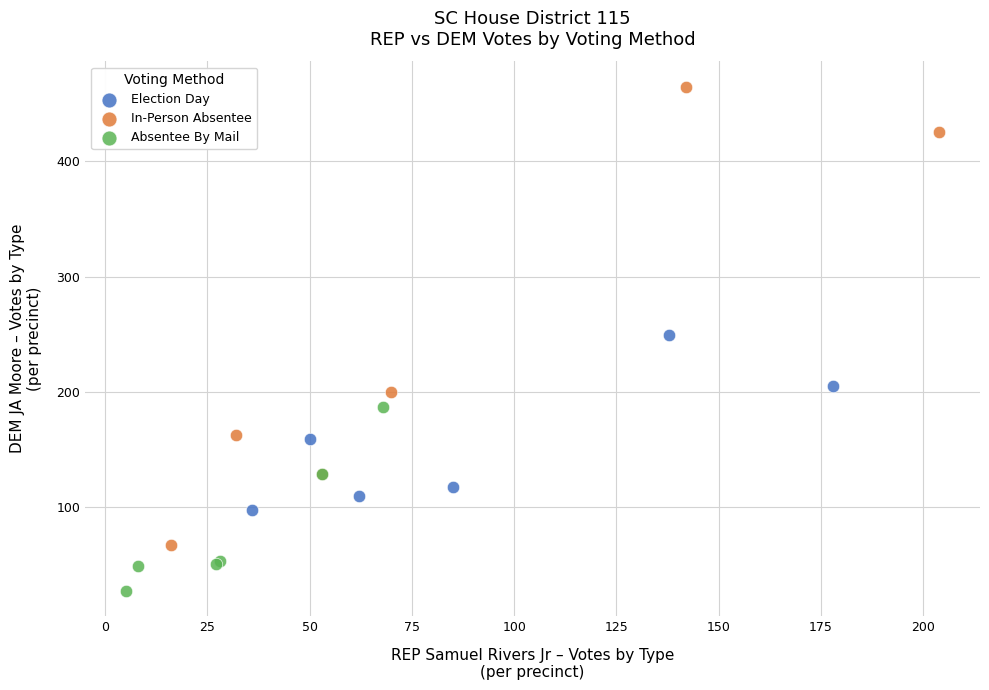

Which series contains the highest Y value?

In-Person Absentee